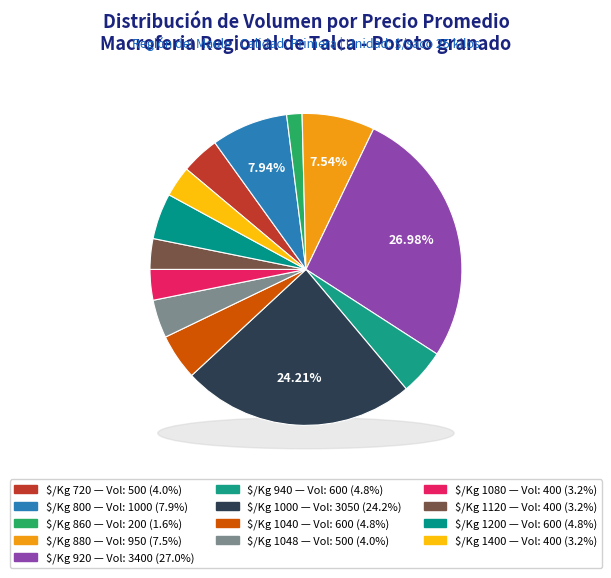

Is there any slice that represents more than half of the pie?

No